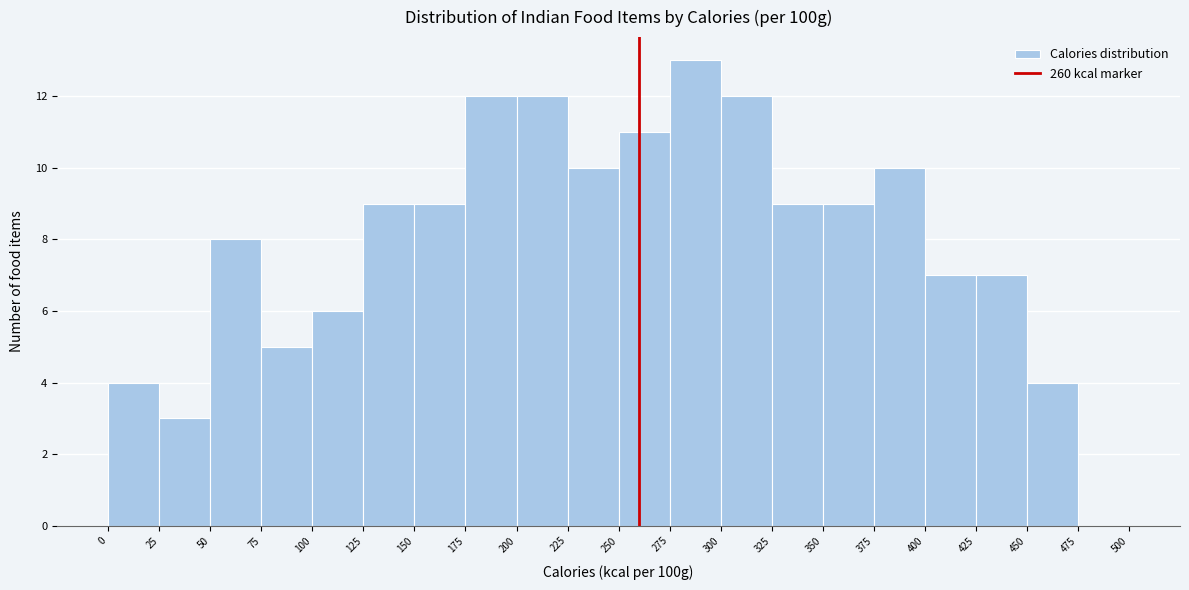

Reading left to right, transcribe this chart: for each bar, give the range it covers on the x-axis and its height. The values are not printed on the chart, so give them approximately, as read against the axis.

0 to 25: 4
25 to 50: 3
50 to 75: 8
75 to 100: 5
100 to 125: 6
125 to 150: 9
150 to 175: 9
175 to 200: 12
200 to 225: 12
225 to 250: 10
250 to 275: 11
275 to 300: 13
300 to 325: 12
325 to 350: 9
350 to 375: 9
375 to 400: 10
400 to 425: 7
425 to 450: 7
450 to 475: 4
475 to 500: 0